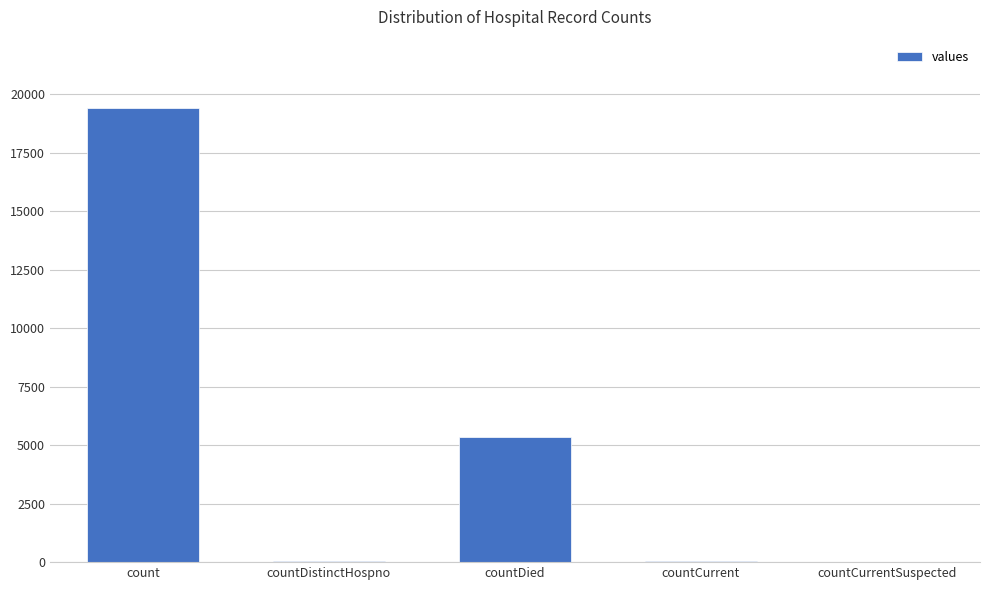

Which has a higher value, count or countCurrentSuspected?

count